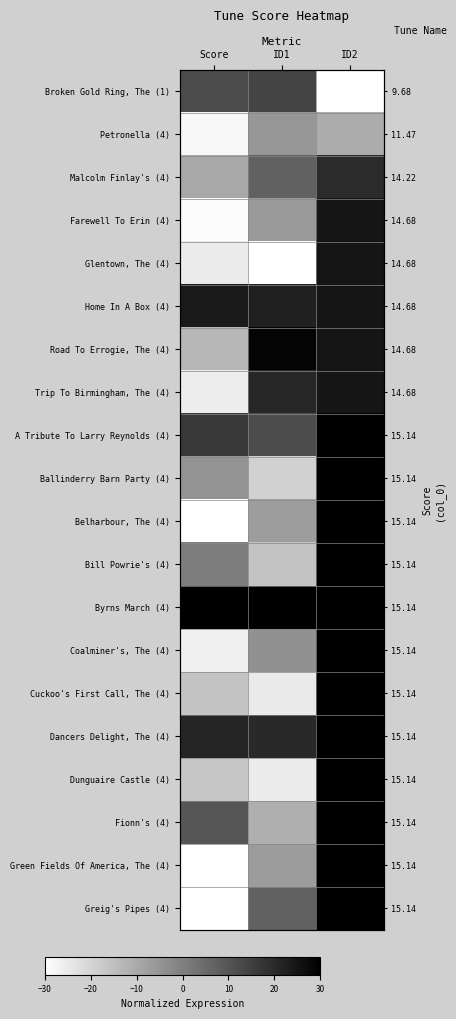

How many values in the Belharbour, The (4) series are below -6?

2